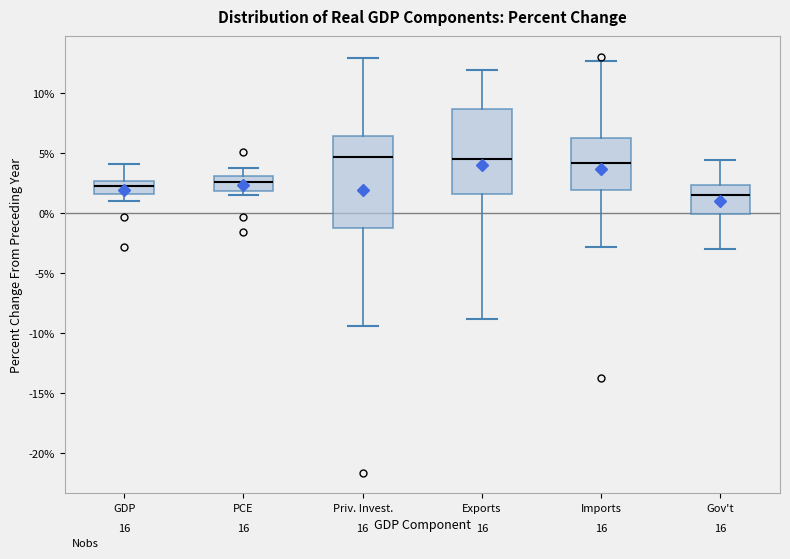

Which box is the tallest, from its lower edge to its upper edge?

Priv. Invest.